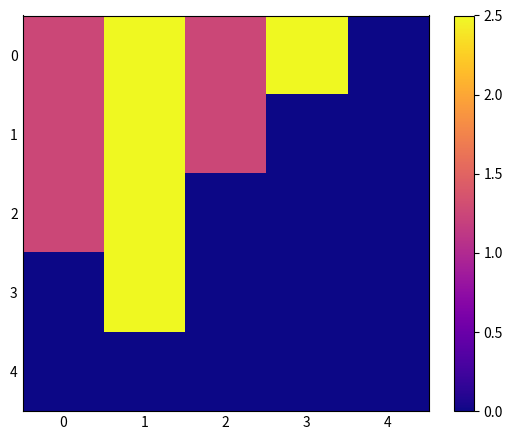

List the series in order of their peak value, highest first.

0, 1, 2, 3, 4